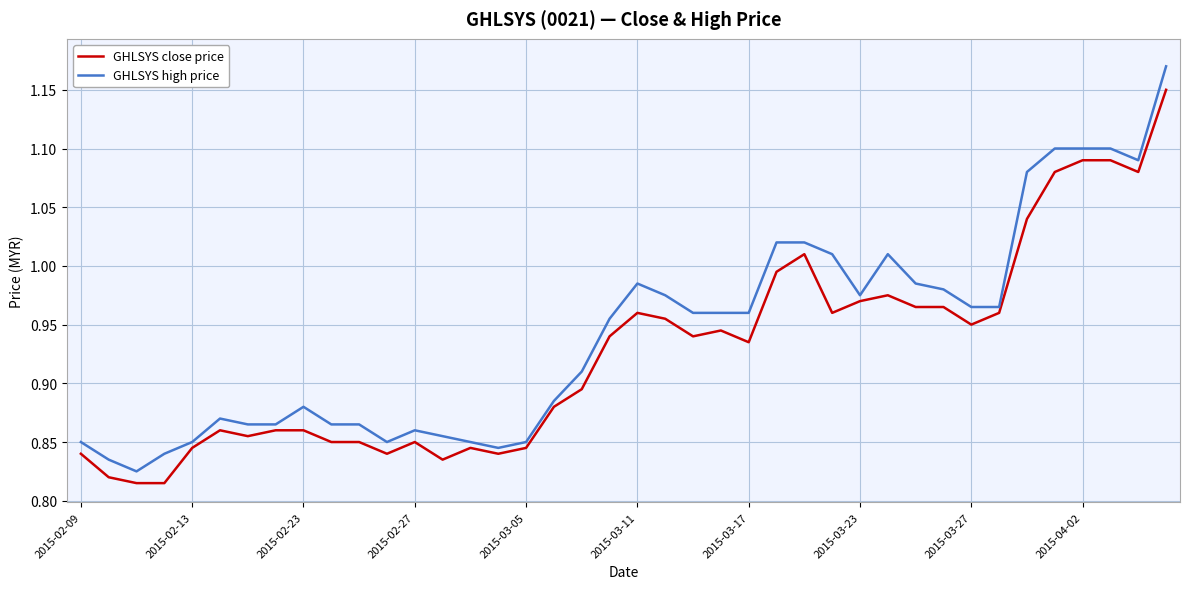

List the series in order of their peak value, highest first.

GHLSYS high price, GHLSYS close price